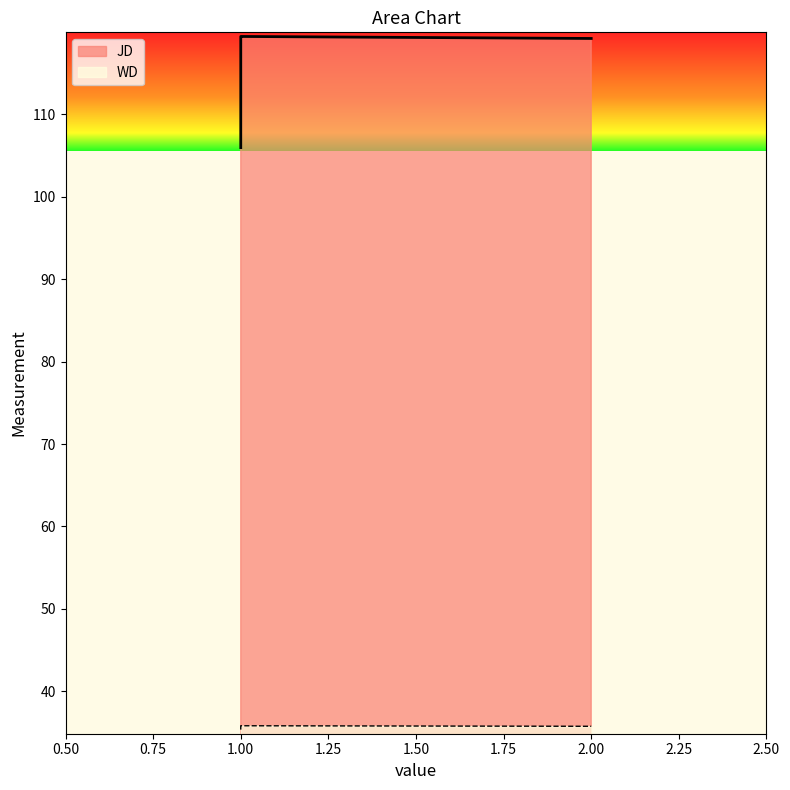

The chart shows a value of 119.5 at 1. True or false?

True